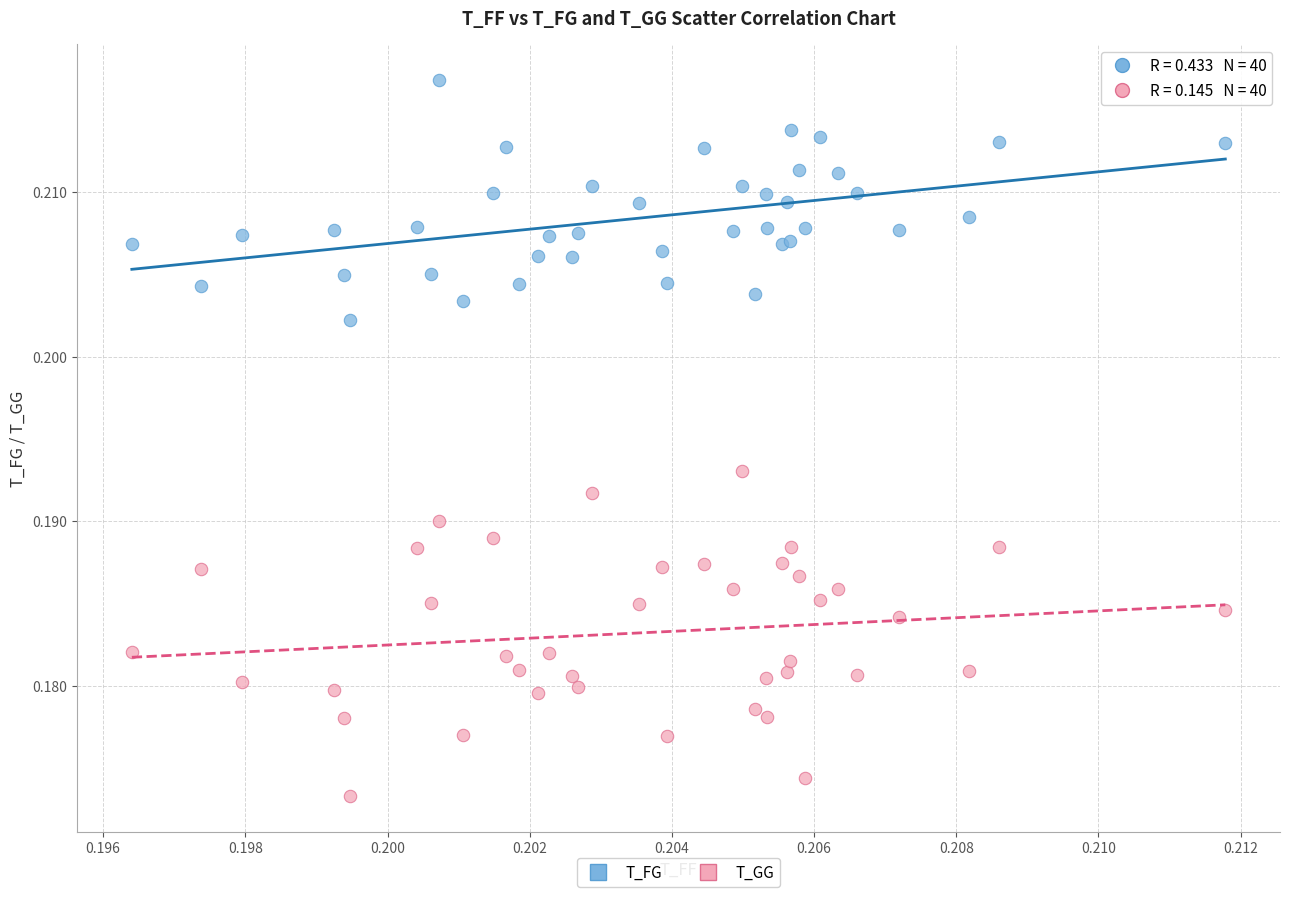

Which series has the largest Y range (max minus min)?

T_GG